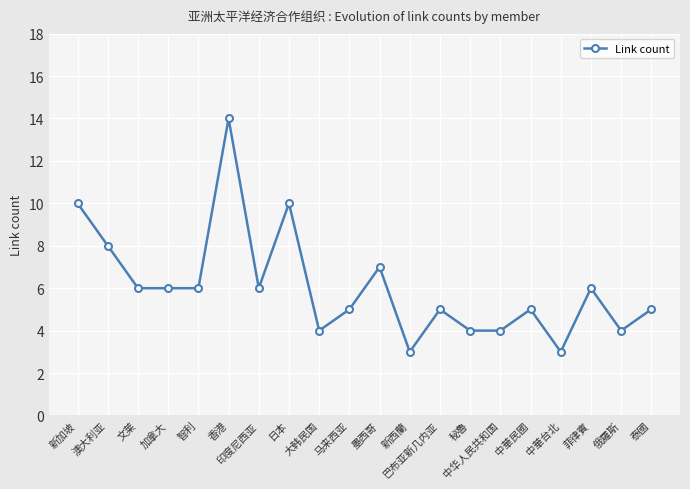

Does the chart display data point markers on the line(s)?

Yes